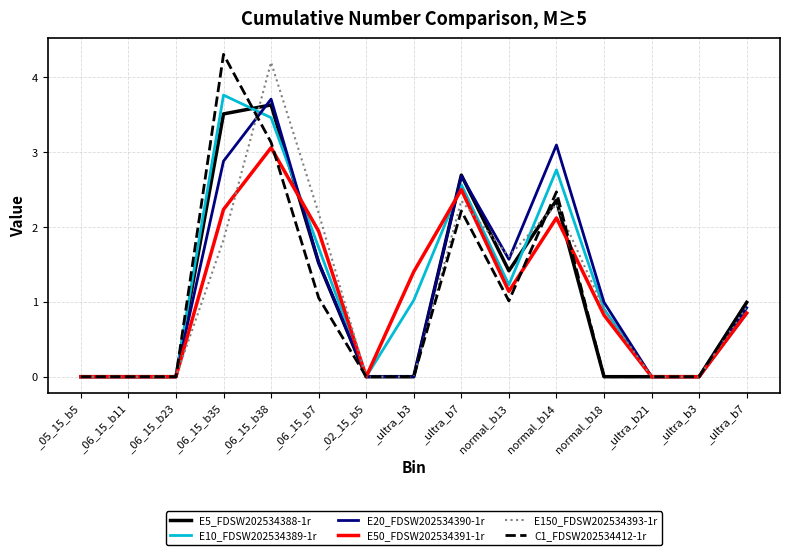

How many series are shown in this chart?

6